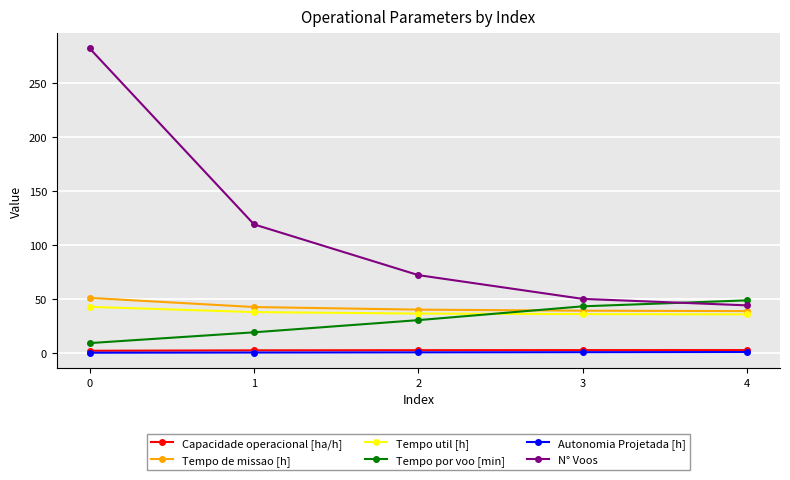

How many times do Tempo por voo [min] and Tempo de missao [h] cross each other?

1